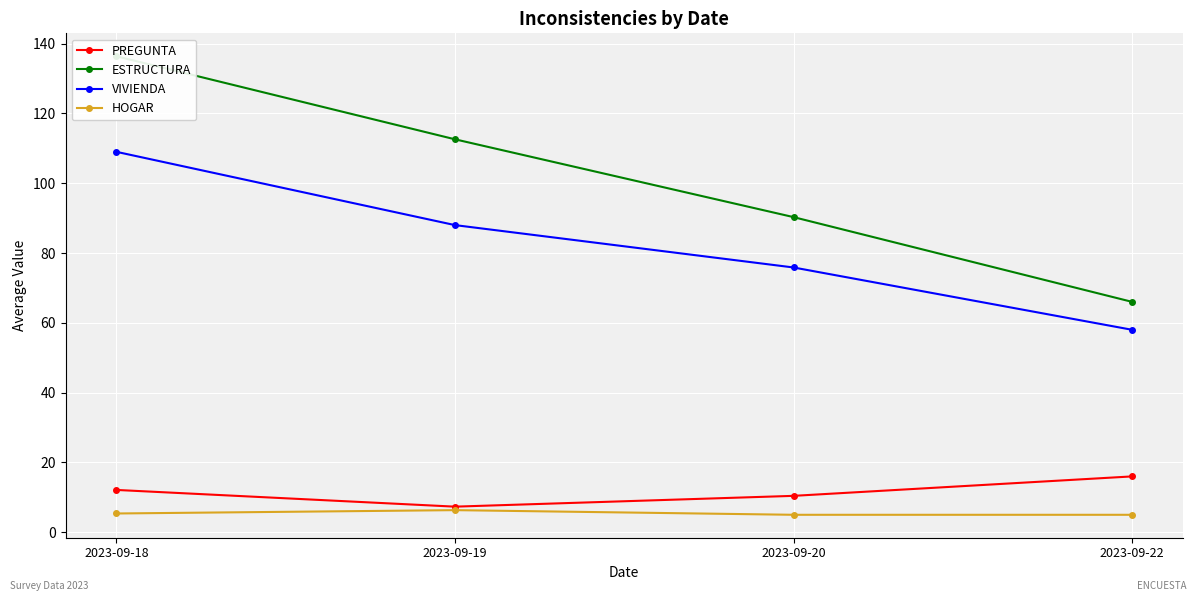

What is the sum of the HOGAR values at 2023-09-18 and 2023-09-19?

11.7